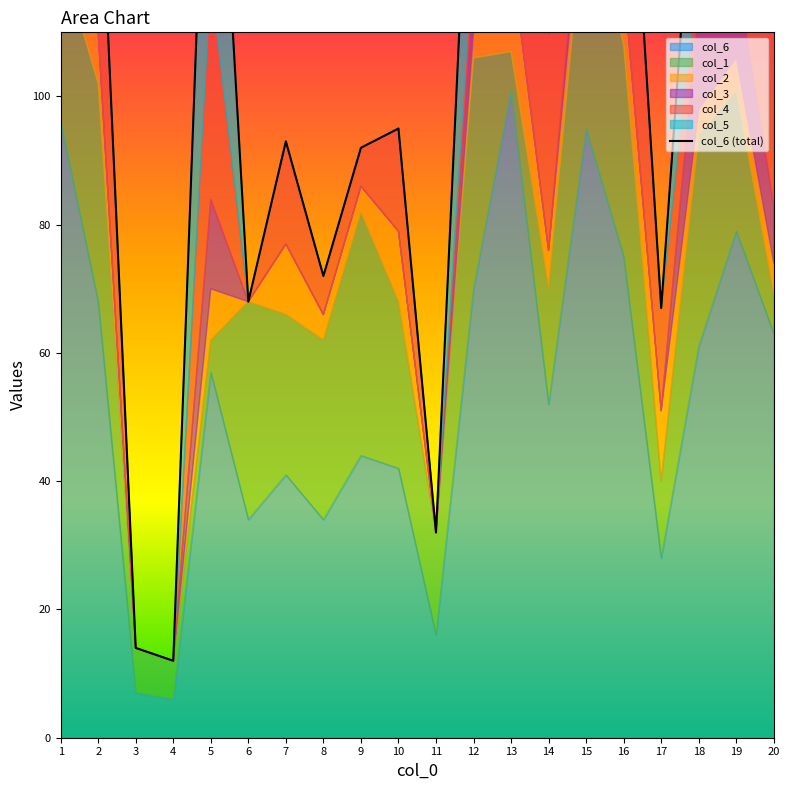

List the labels in order of value, smallest first.

4, 3, 11, 17, 6, 8, 9, 7, 10, 14, 2, 18, 12, 16, 5, 20, 15, 13, 19, 1